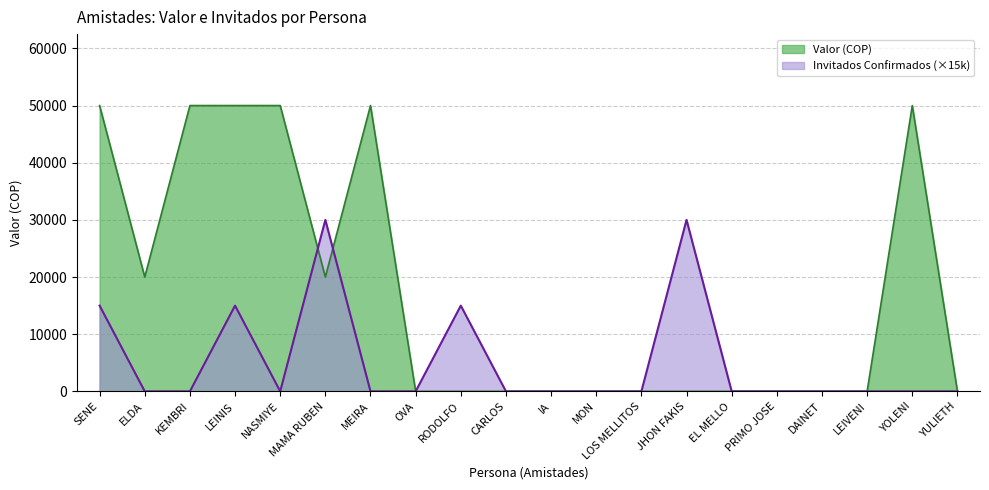

How many categories are shown in the chart?

20